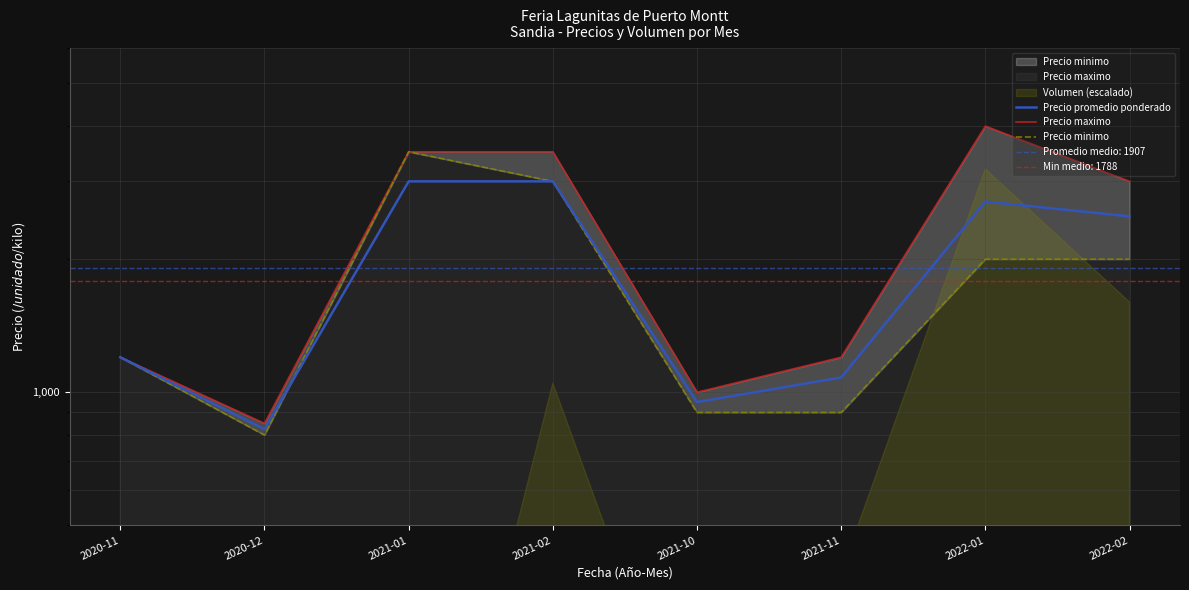

At which label does Precio maximo reach its peak?

2022-01